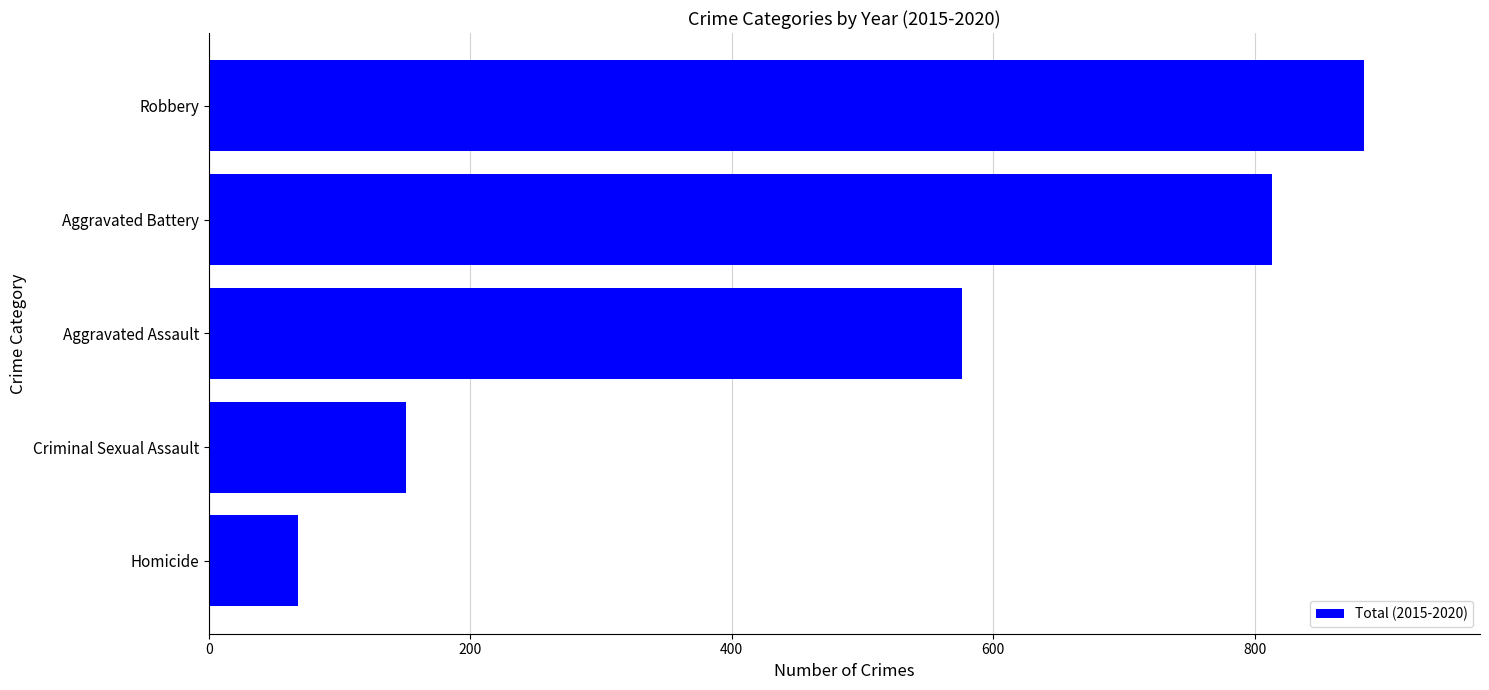

What is the maximum value shown in the chart?

884